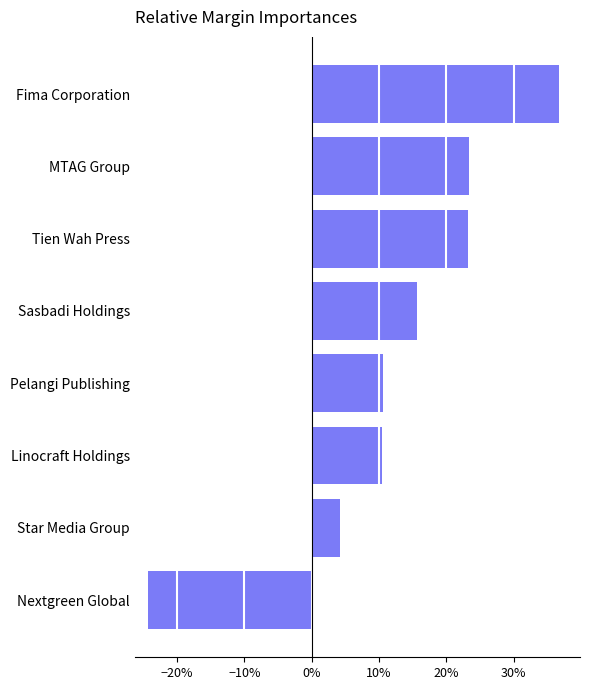

Does the chart contain any negative values?

Yes